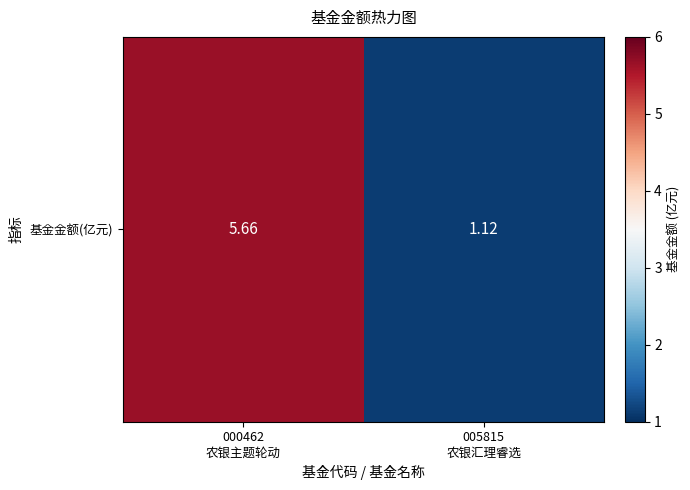

How many values are below 5?

1